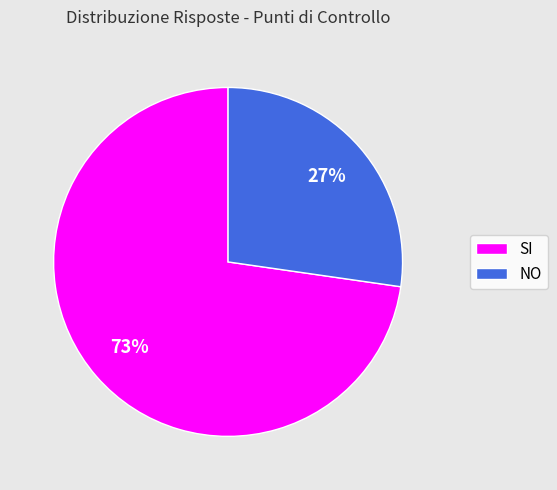

Is there any slice that represents more than half of the pie?

Yes